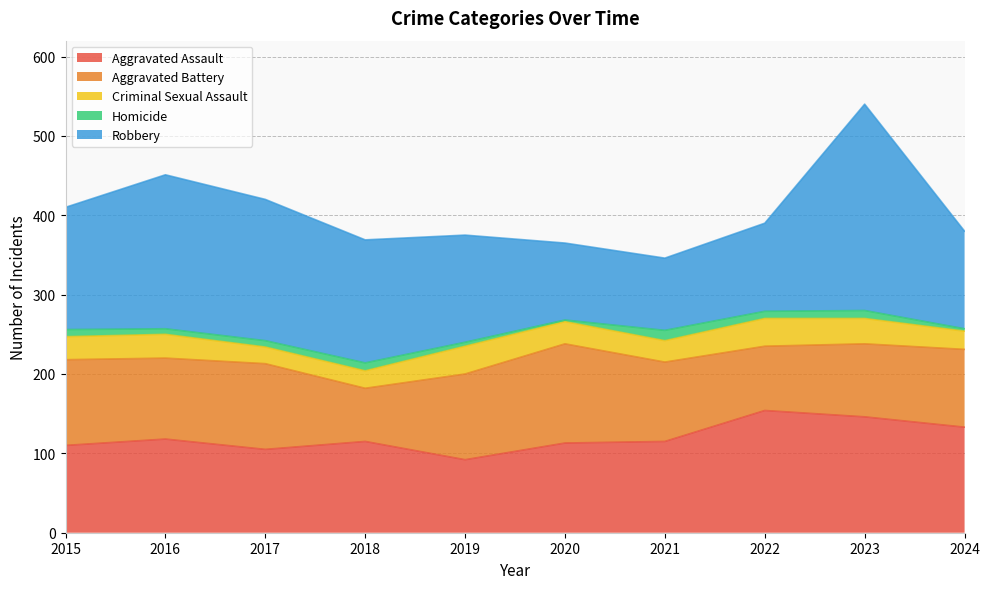

What is the difference between the second highest and minimum values in the Aggravated Battery series?

41